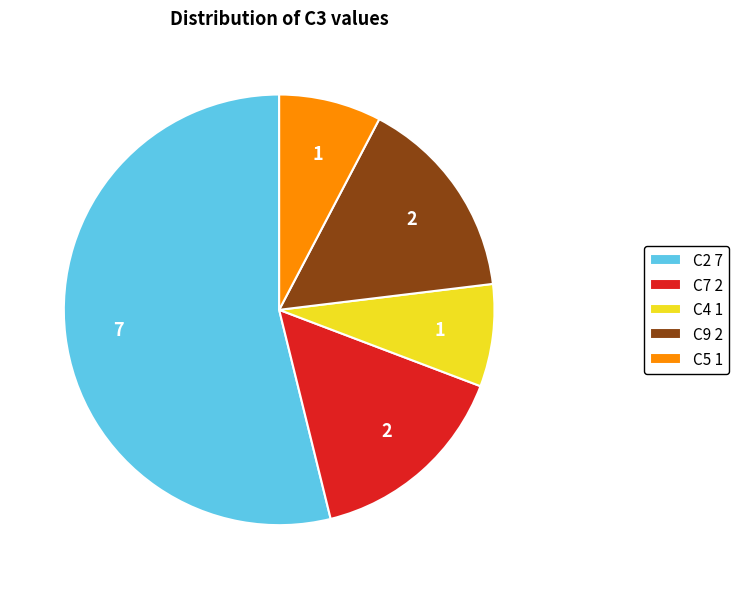

What is the largest slice in the pie chart?

C2 7